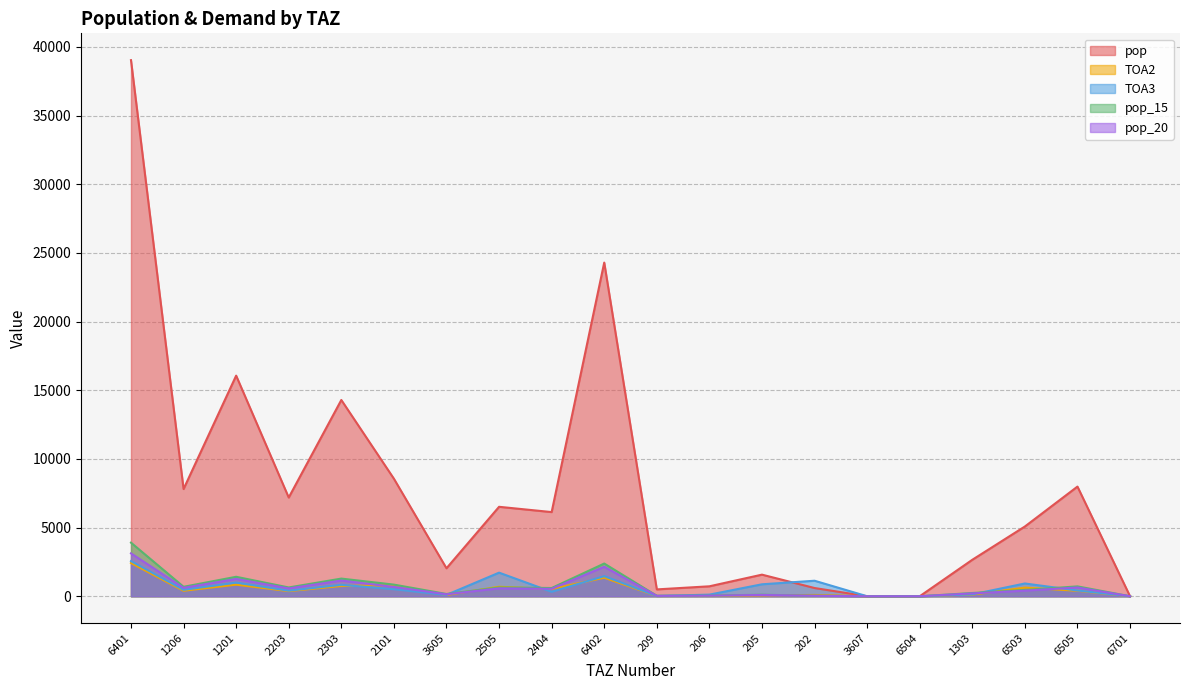

Between 6402 and 6505, which series saw the biggest shift?

pop